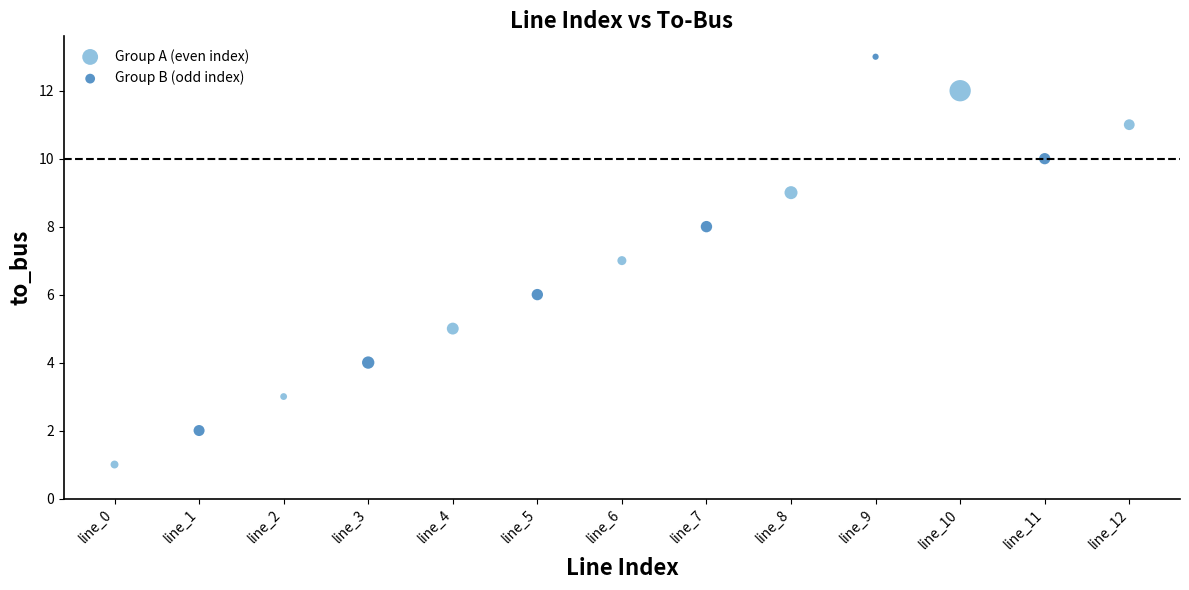

What are all the series names shown in the legend?

Group A (even index), Group B (odd index)